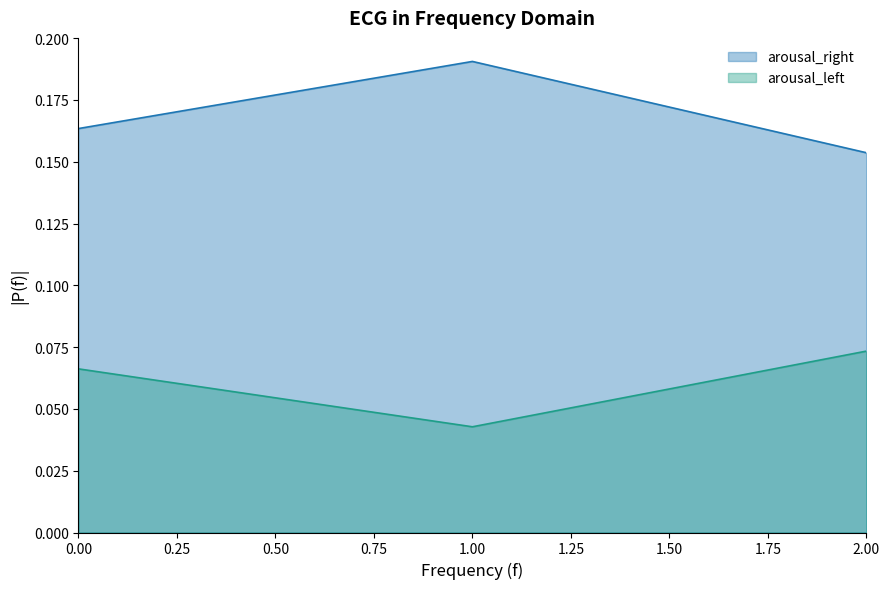

Does the chart have visible grid lines?

No